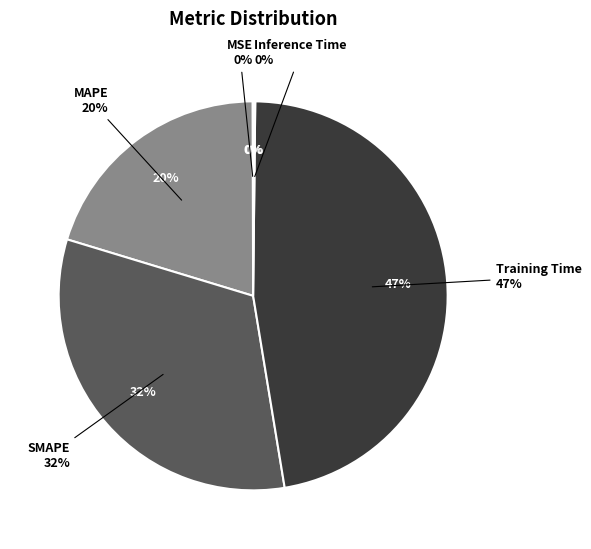

Does any single category account for the majority?

No